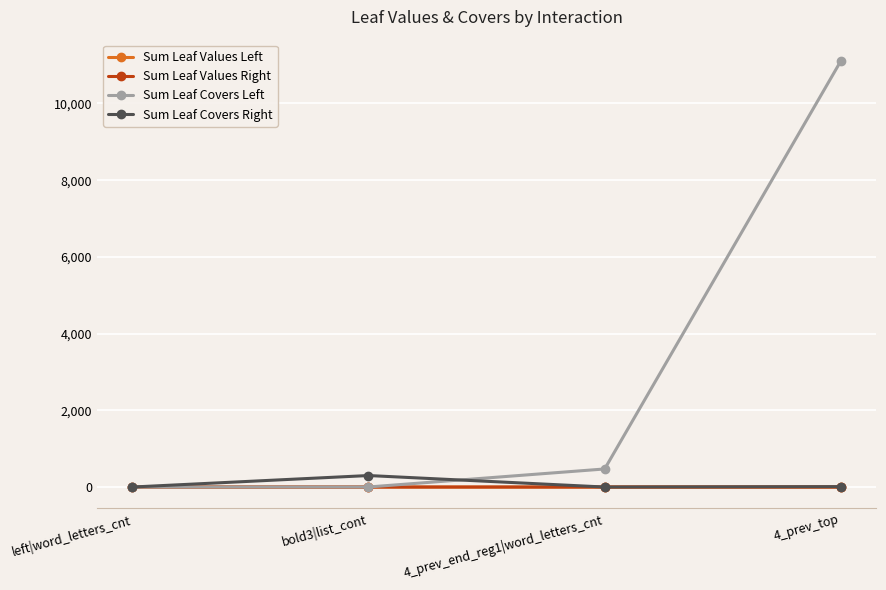

What position from the right is left|word_letters_cnt?

4